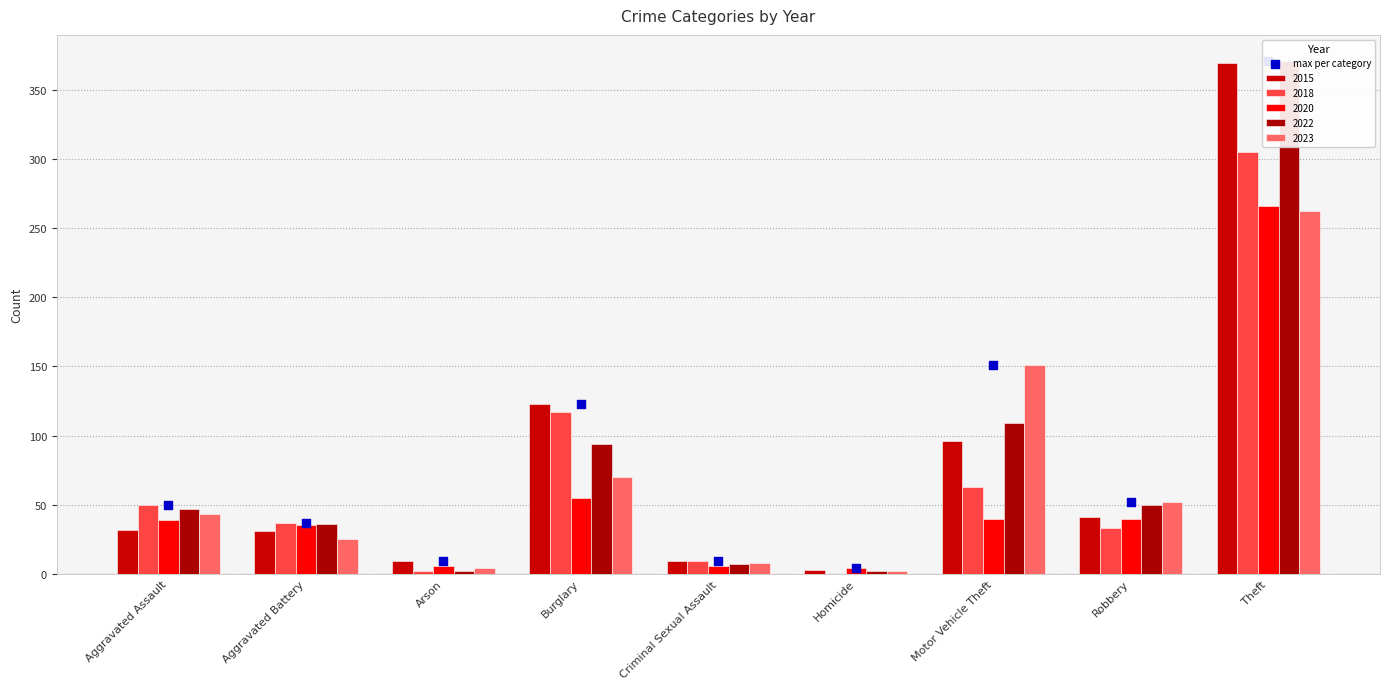

Approximately how many times larger is the value at Aggravated Assault compared to Burglary?

0.4